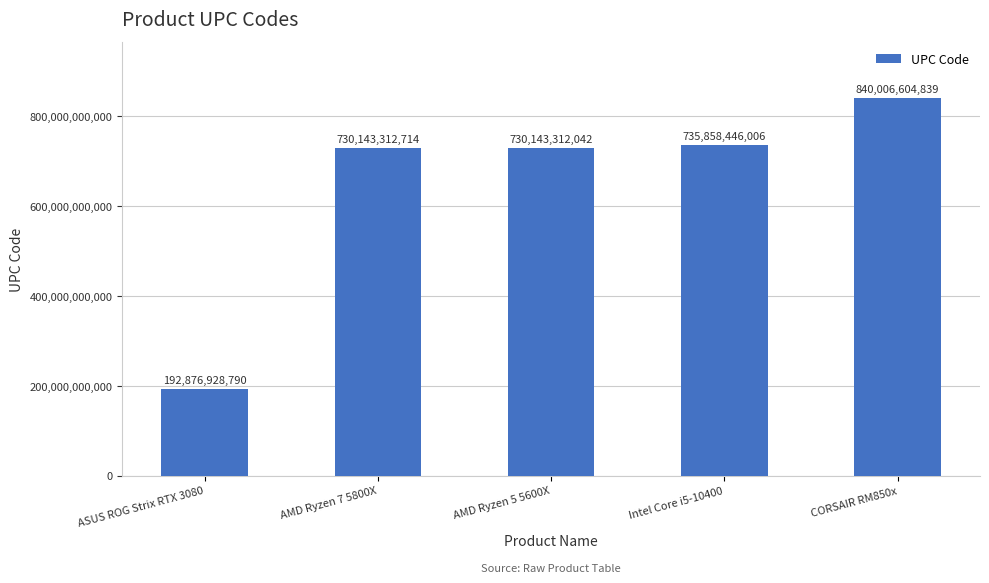

List the labels in order of value, smallest first.

ASUS ROG Strix RTX 3080, AMD Ryzen 5 5600X, AMD Ryzen 7 5800X, Intel Core i5-10400, CORSAIR RM850x